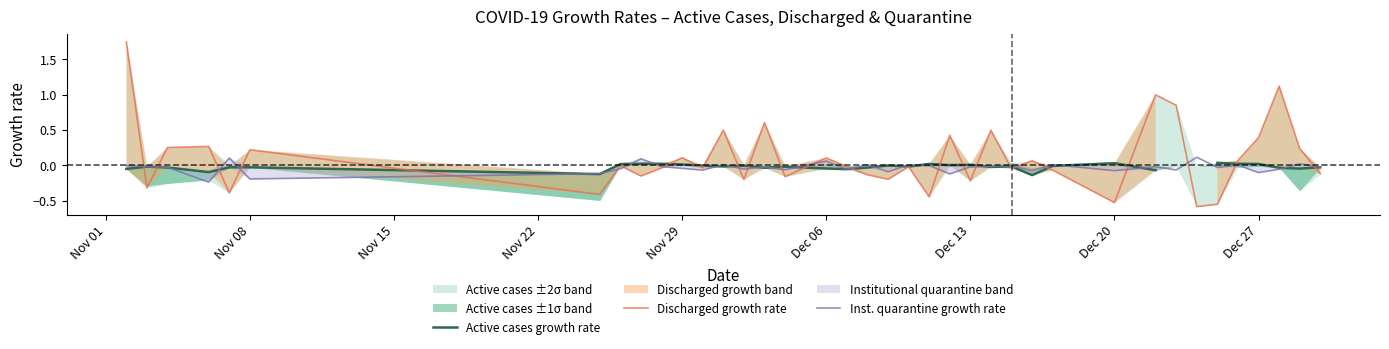

Does the chart have visible grid lines?

No